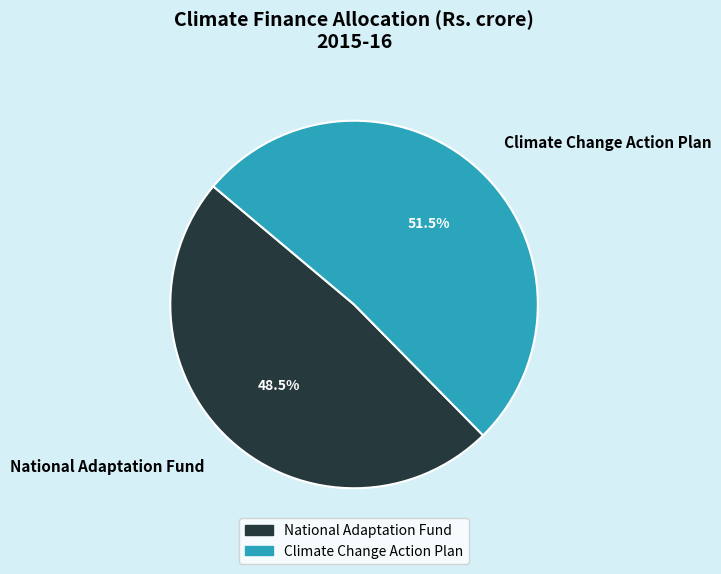

Does any single category account for the majority?

Yes